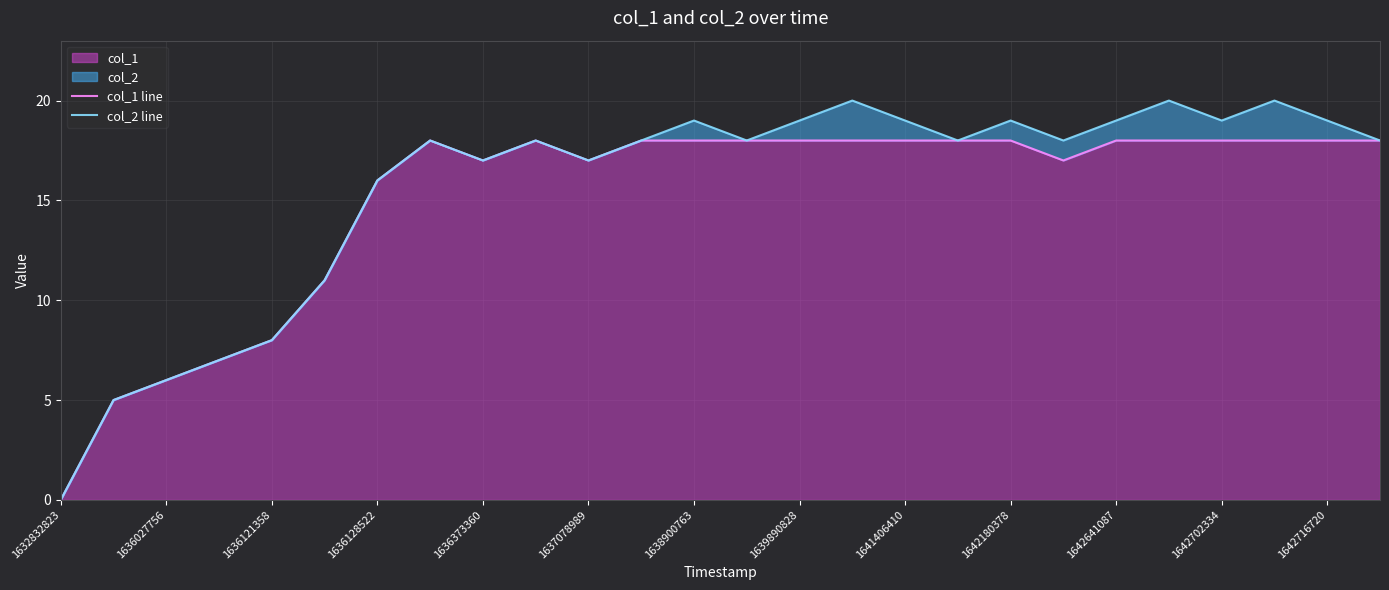

Which category has the lowest value in the col_1 series?

1632832823